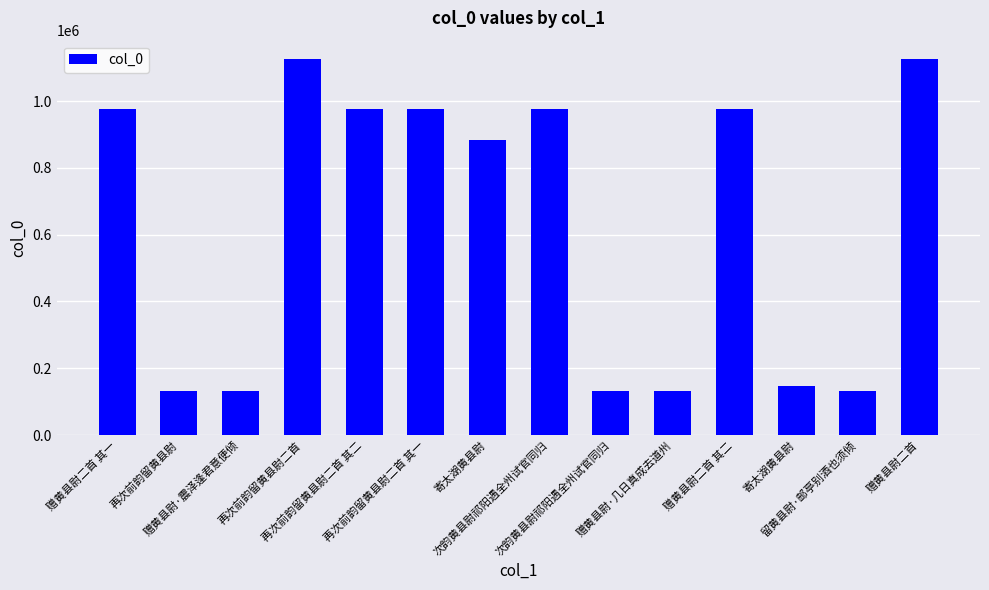

How many bars are there in total?

14